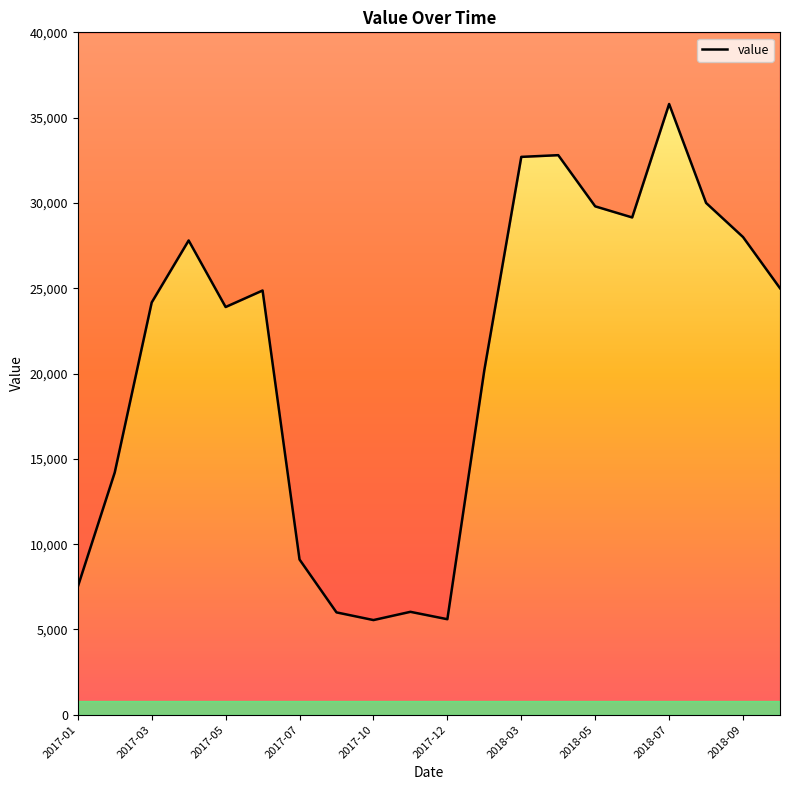

Which has a higher value, 2018-07 or 2017-01?

2018-07